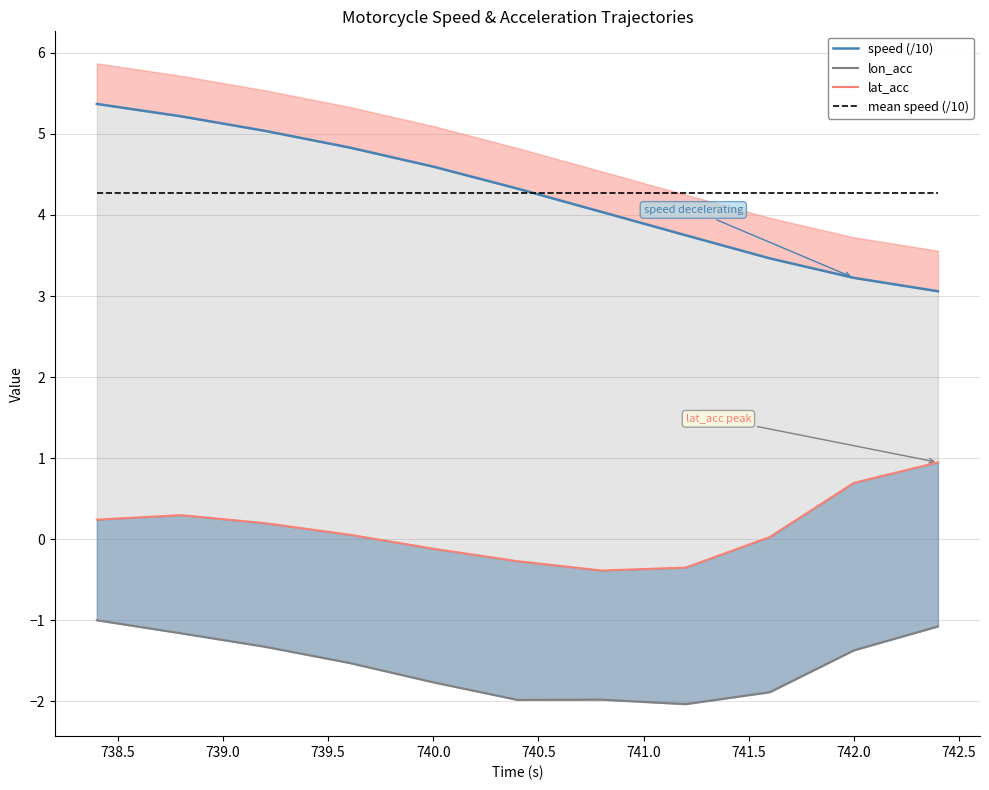

What is the value of the lon_acc point at the 2nd from the left?

-1.2